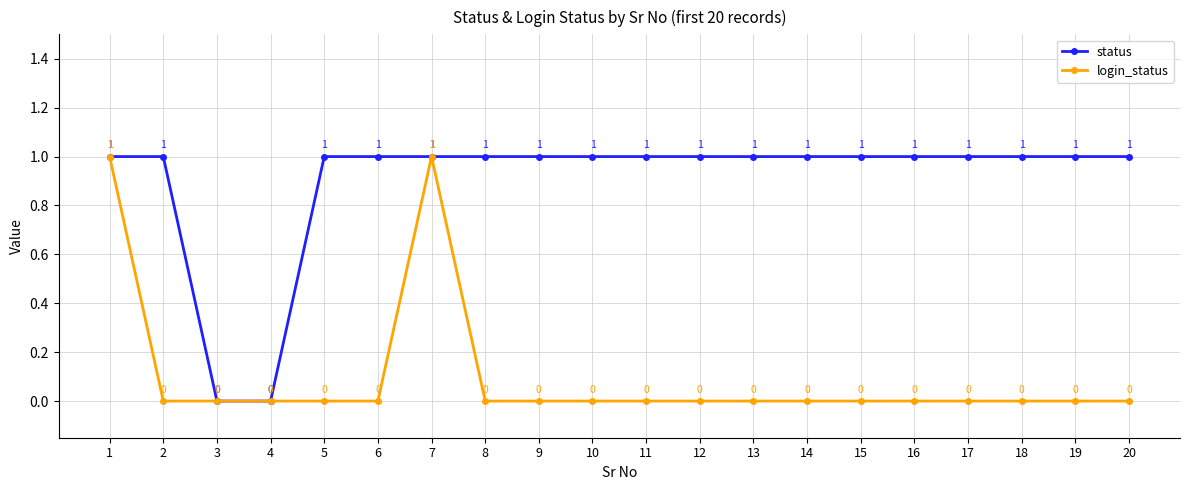

Is the value of login_status at 9 greater than the value of status at 9?

No